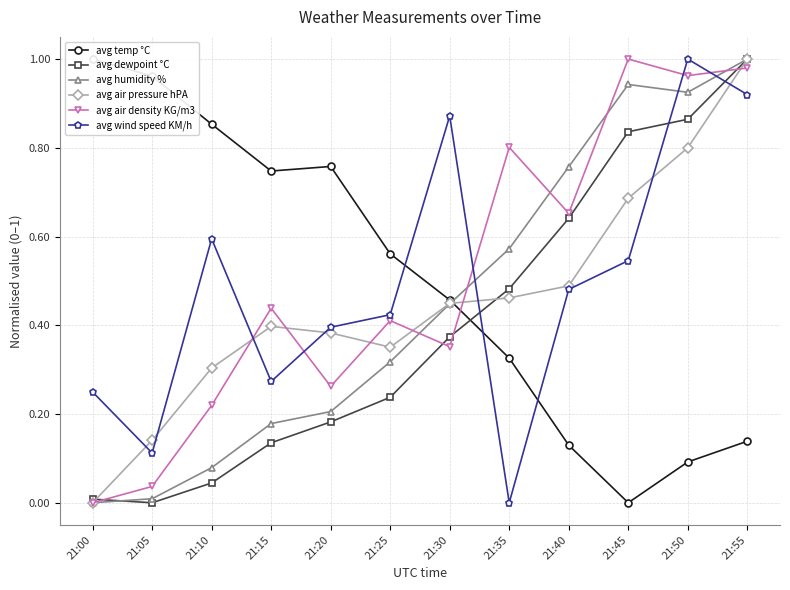

What is the difference between the highest and lowest values at 21:00?

1.0